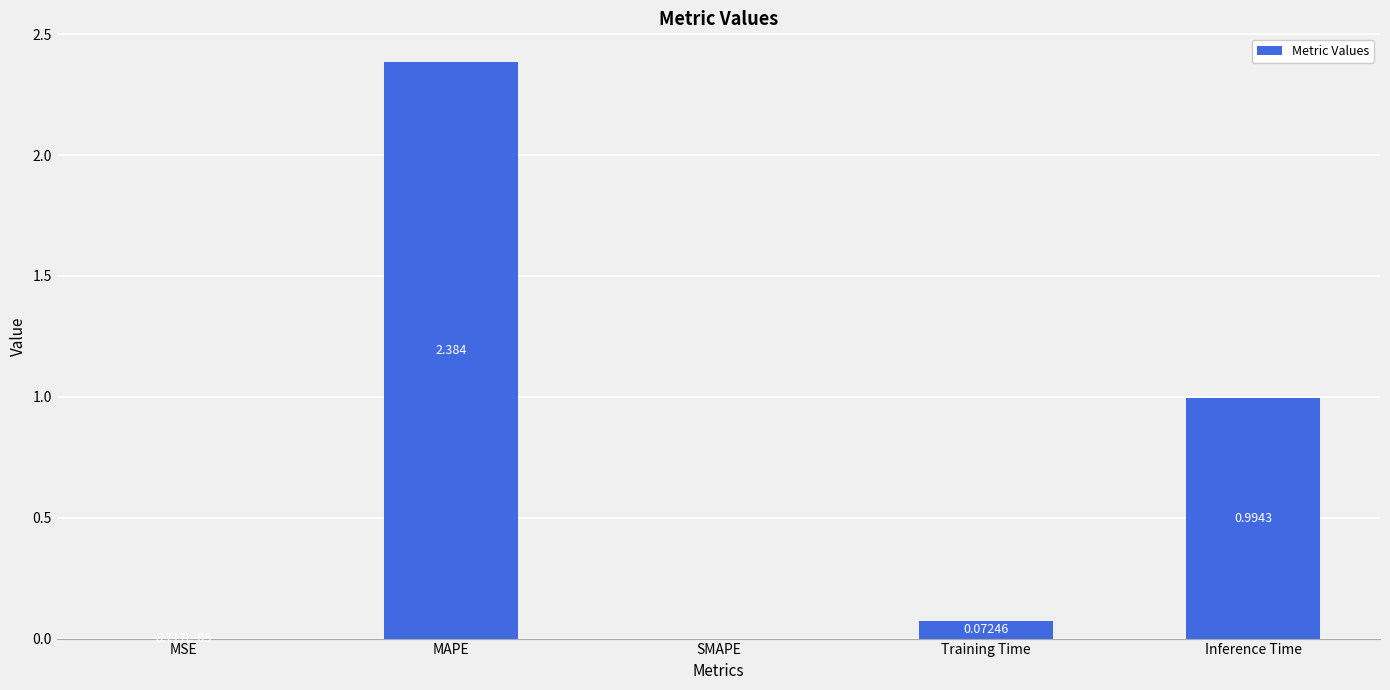

Is it true that the value at SMAPE is 0.0?

True